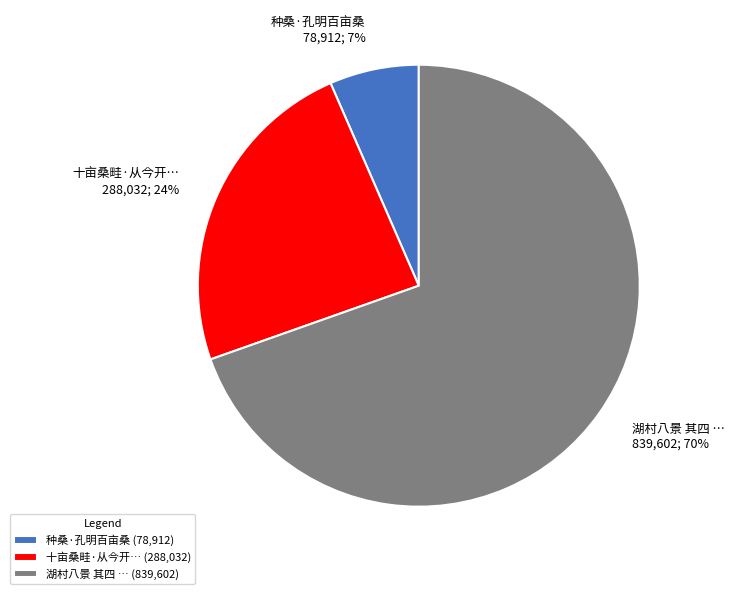

Which slice represents more than half of the pie?

湖村八景 其四 … (839,602)